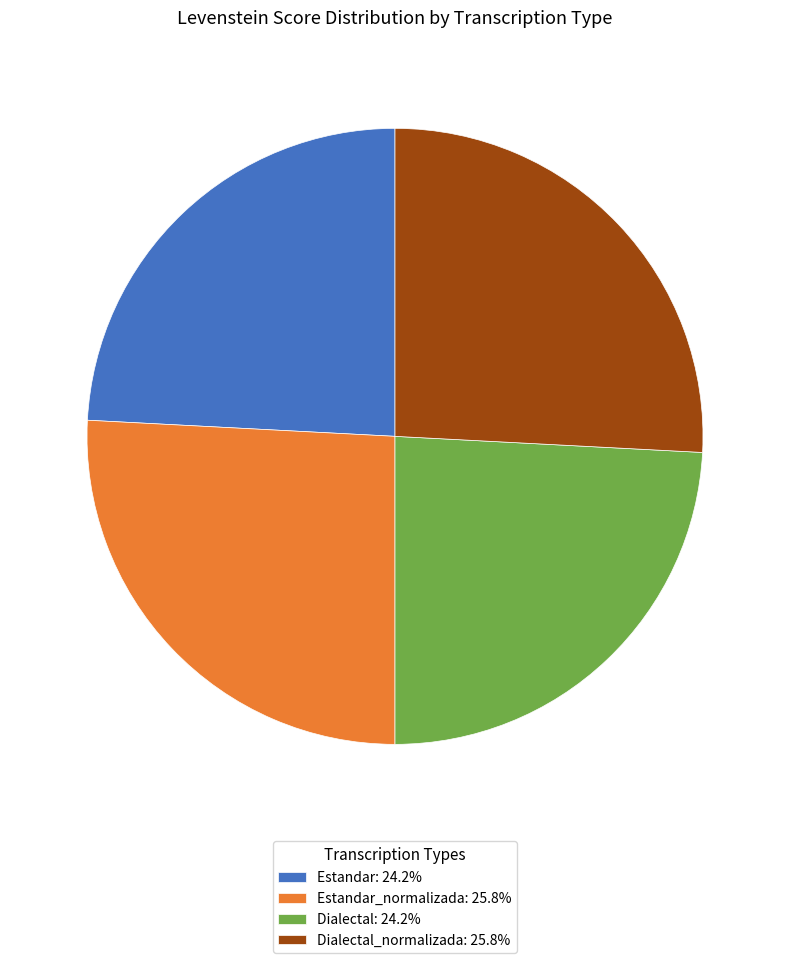

Combined, do Dialectal_normalizada: 25.8% and Estandar_normalizada: 25.8% account for over 50%?

Yes